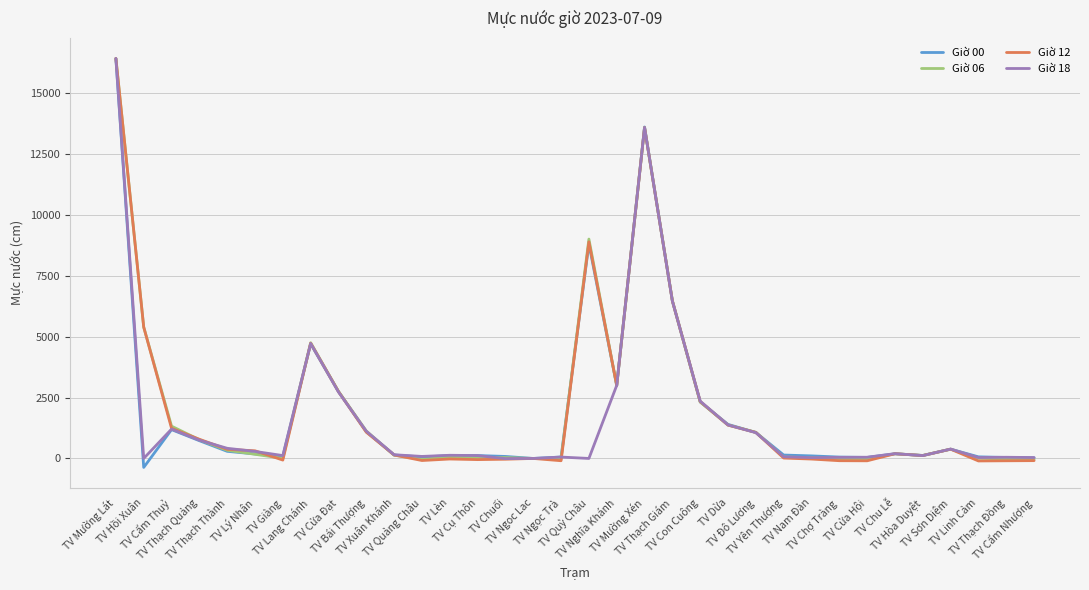

What is the maximum value shown in the chart?

16422